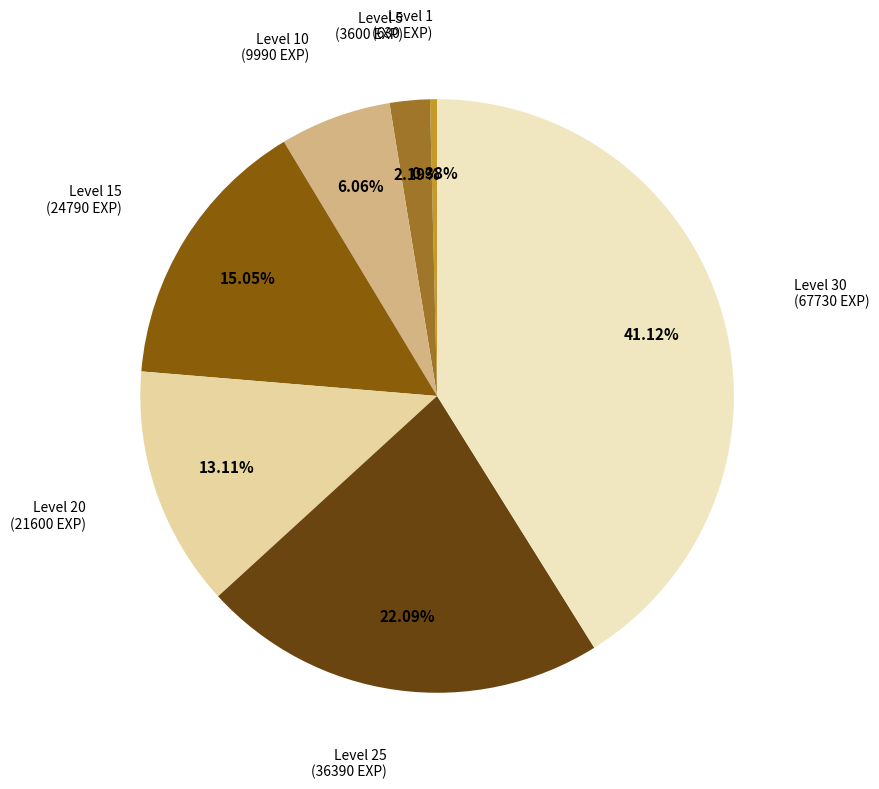

Is Level 25 the majority of the pie?

No